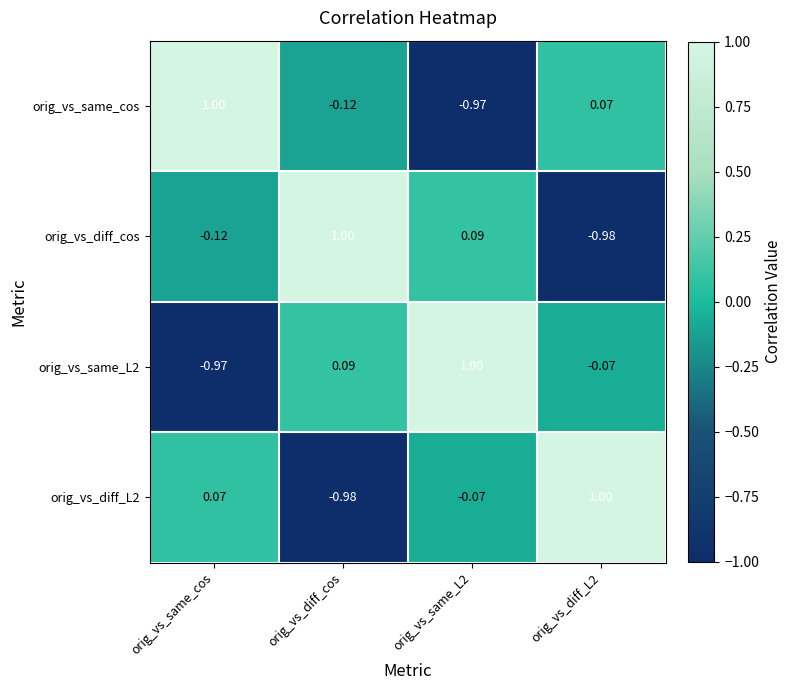

Is the value of orig_vs_same_cos at orig_vs_diff_cos greater than the value of orig_vs_diff_L2 at orig_vs_diff_cos?

Yes